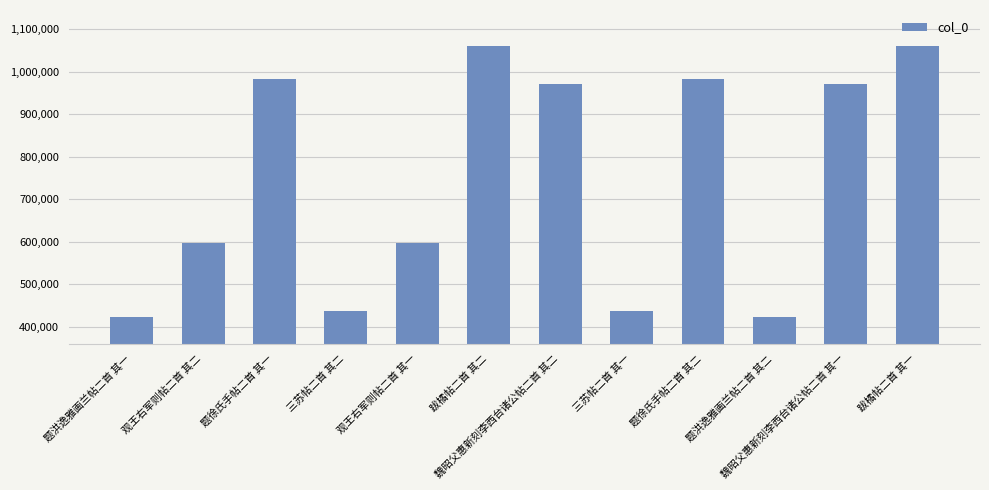

What is the difference between the second highest and second lowest values?

638638